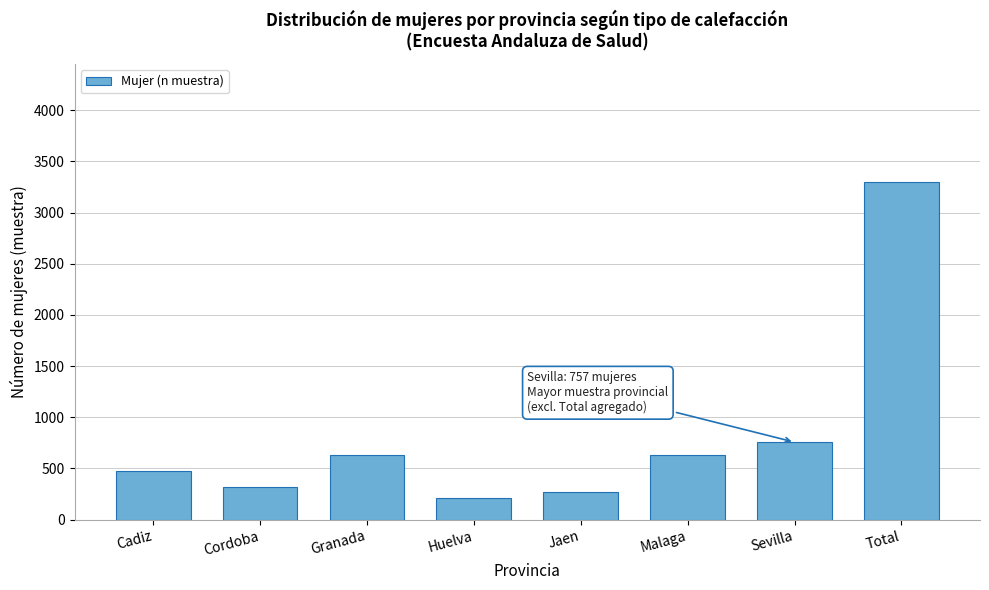

Read the value at Cadiz, to the nearest 10.

480